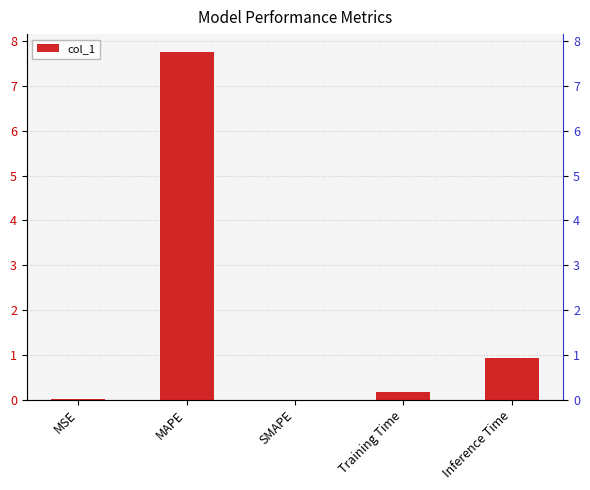

How many data points does each series have?

5